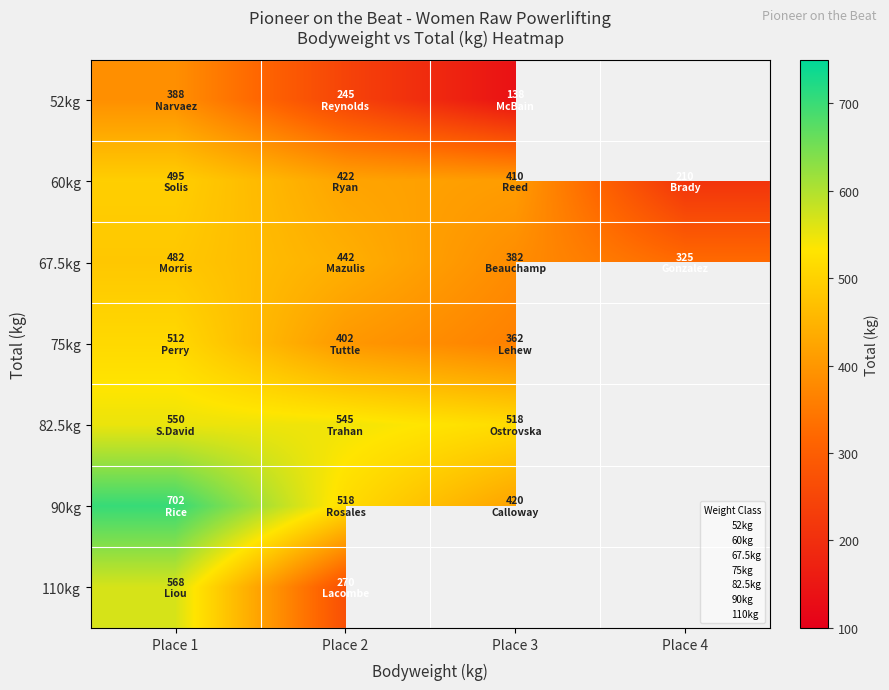

Rank the series at Place 2 from lowest to highest value.

52kg, 110kg, 75kg, 60kg, 67.5kg, 90kg, 82.5kg